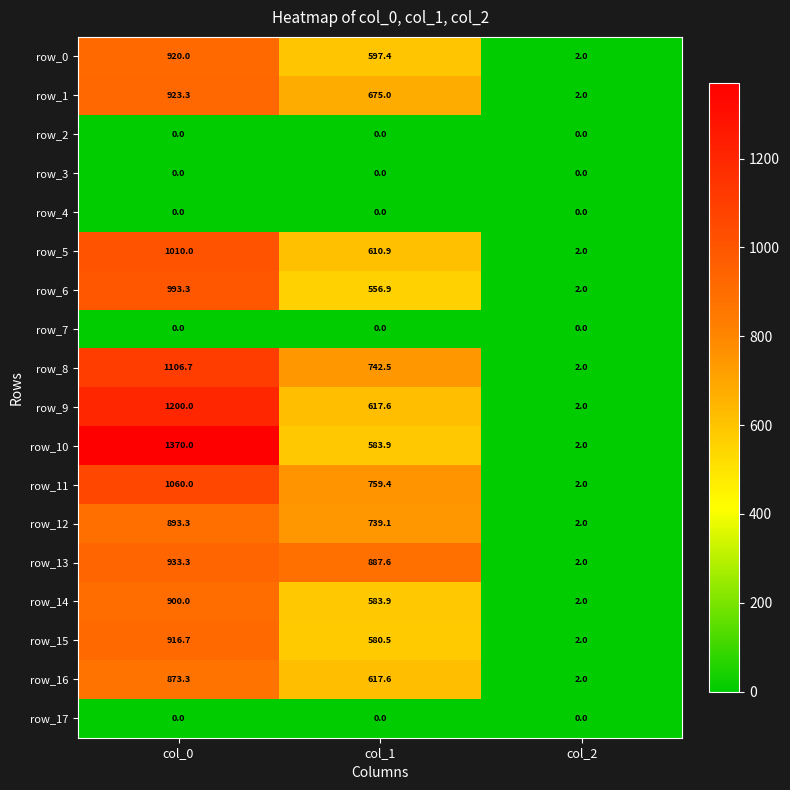

Reading left to right, extract all data points from this chart.

row_0: col_0=920.0	col_1=597.4	col_2=2.0
row_1: col_0=923.3	col_1=675.0	col_2=2.0
row_2: col_0=0.0	col_1=0.0	col_2=0.0
row_3: col_0=0.0	col_1=0.0	col_2=0.0
row_4: col_0=0.0	col_1=0.0	col_2=0.0
row_5: col_0=1010.0	col_1=610.9	col_2=2.0
row_6: col_0=993.3	col_1=556.9	col_2=2.0
row_7: col_0=0.0	col_1=0.0	col_2=0.0
row_8: col_0=1106.7	col_1=742.5	col_2=2.0
row_9: col_0=1200.0	col_1=617.6	col_2=2.0
row_10: col_0=1370.0	col_1=583.9	col_2=2.0
row_11: col_0=1060.0	col_1=759.4	col_2=2.0
row_12: col_0=893.3	col_1=739.1	col_2=2.0
row_13: col_0=933.3	col_1=887.6	col_2=2.0
row_14: col_0=900.0	col_1=583.9	col_2=2.0
row_15: col_0=916.7	col_1=580.5	col_2=2.0
row_16: col_0=873.3	col_1=617.6	col_2=2.0
row_17: col_0=0.0	col_1=0.0	col_2=0.0